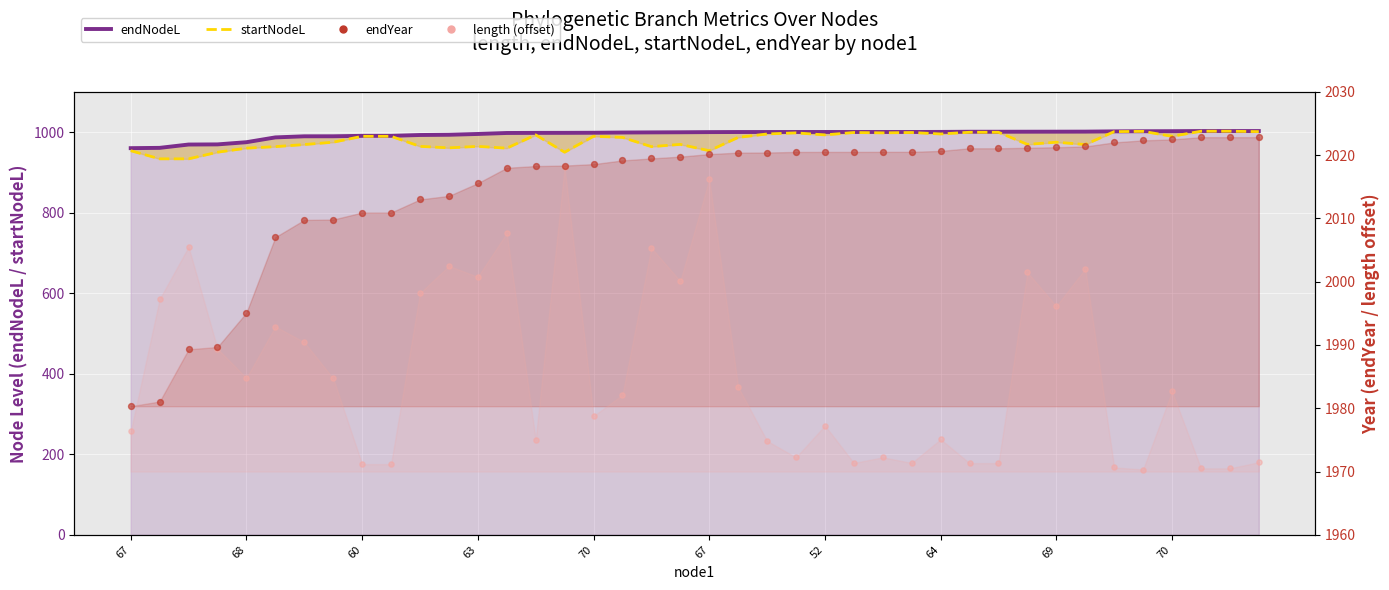

Which series has the widest spread of Y values?

startNodeL